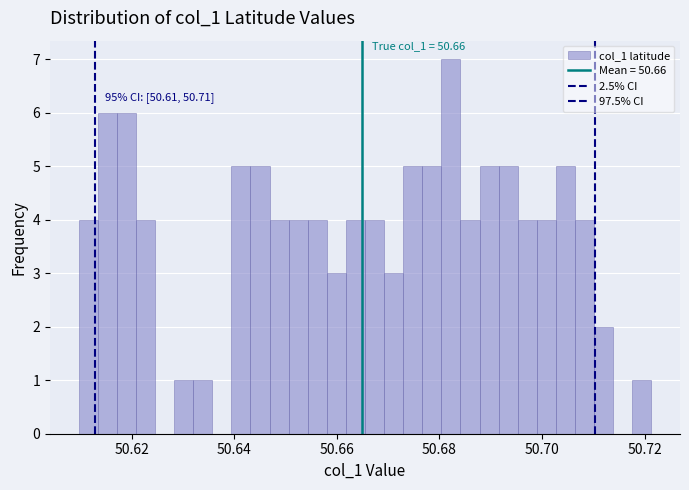

Read against the x-axis, roughly where is the centre of the tallest bar?

50.682